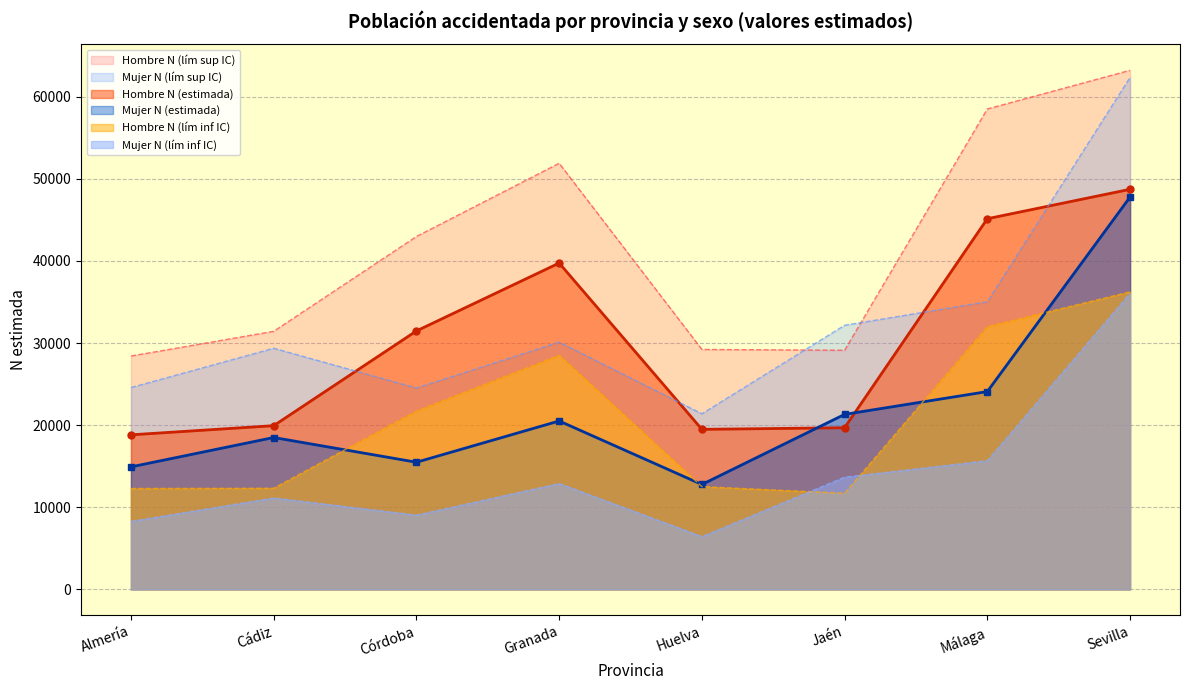

What is the lowest value of the Hombre N (lím sup IC) series?

28423